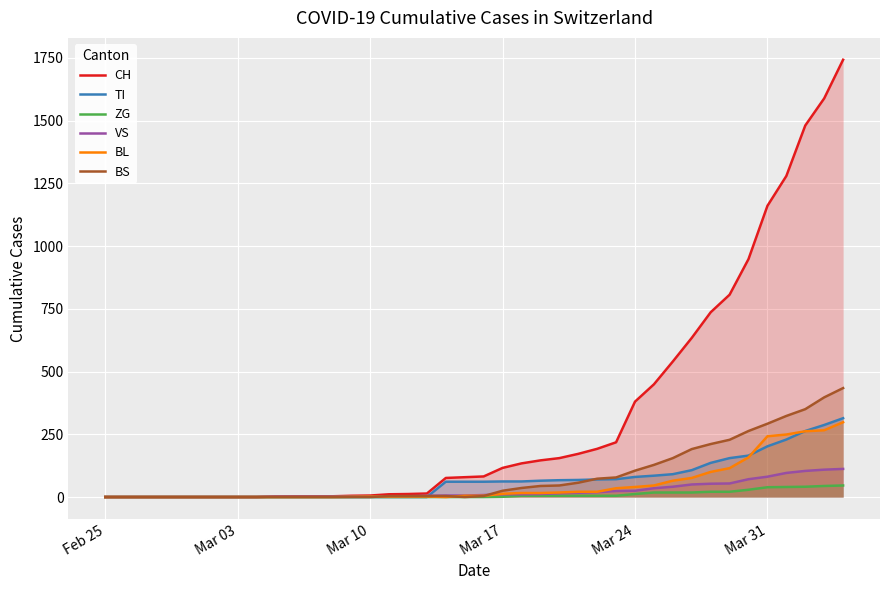

Which series has the largest range (max minus min)?

CH